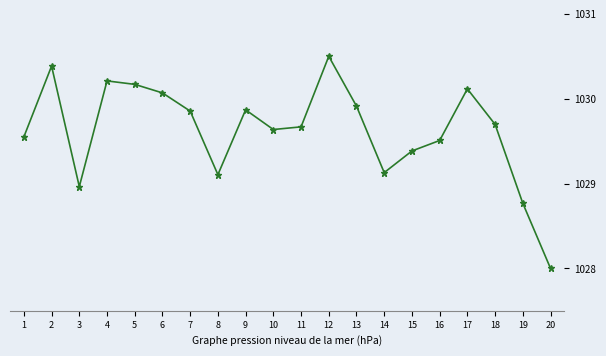

What is the difference between the maximum and minimum values?

2.5